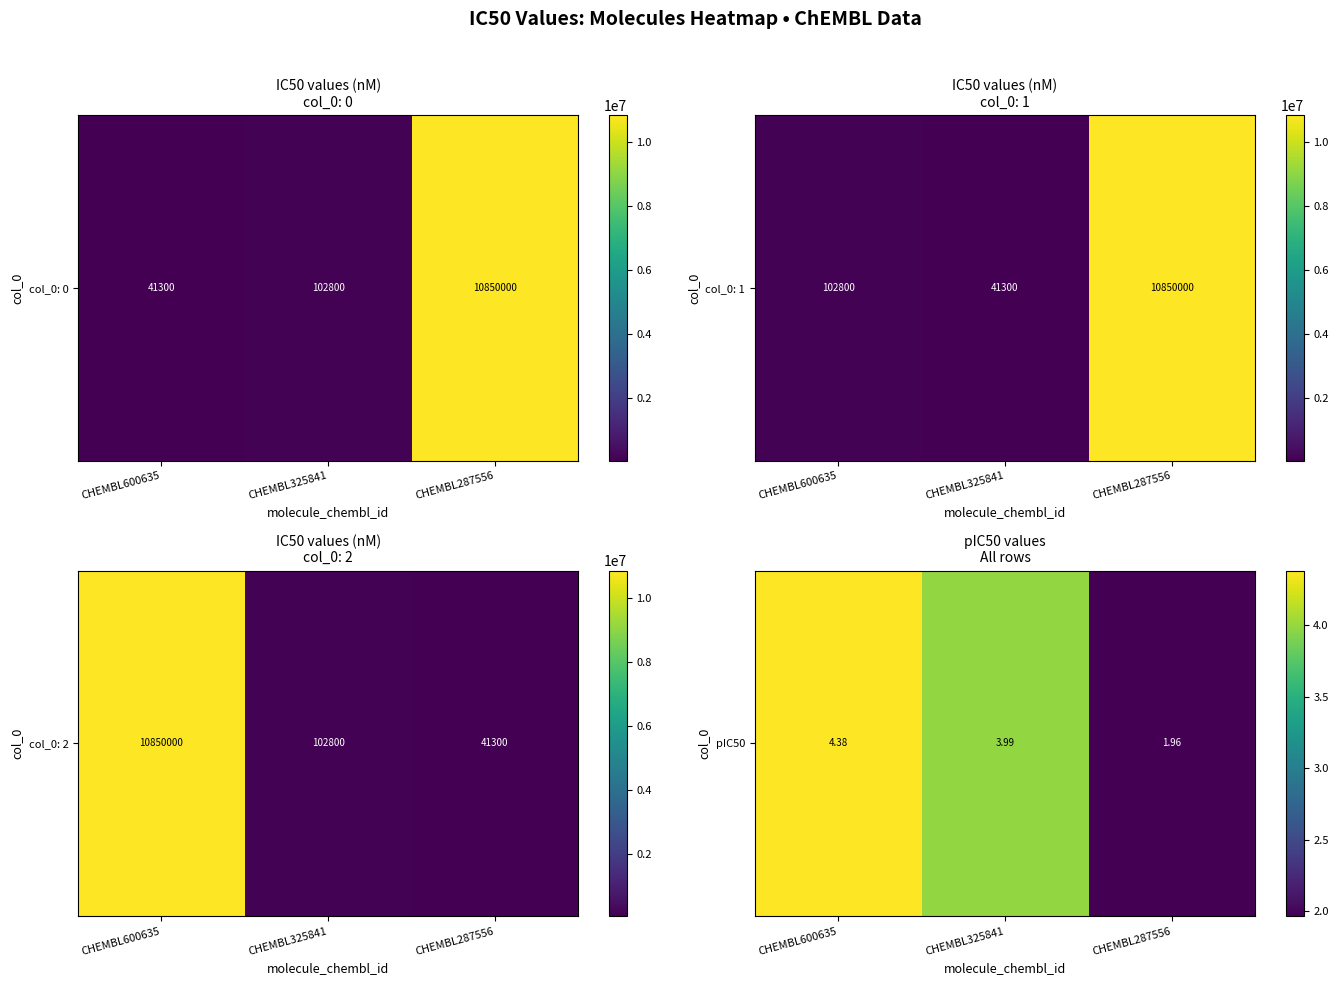

What is the approximate value at CHEMBL325841?

4.0